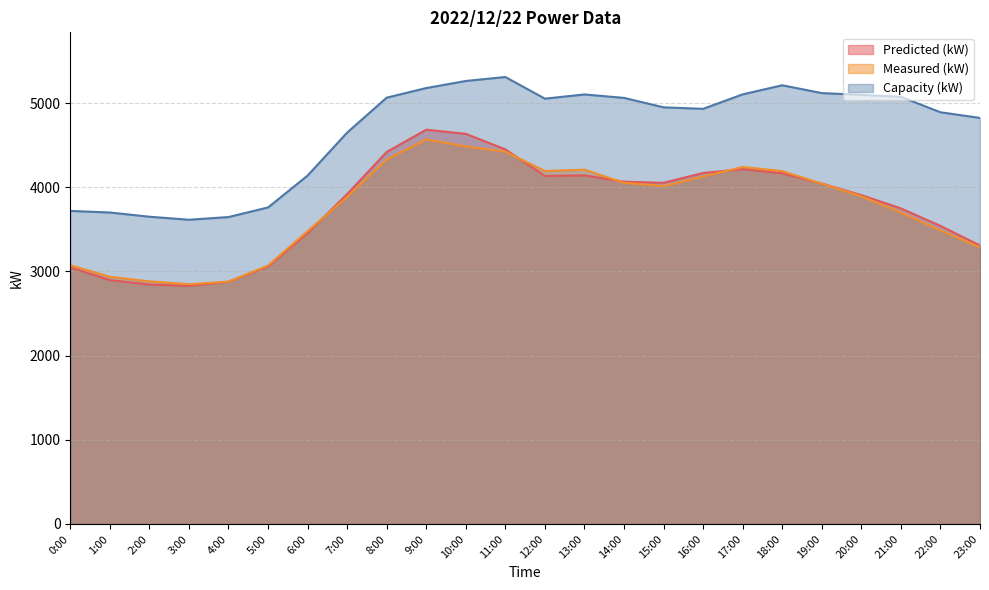

What is the label of the 7th point from the right?

17:00